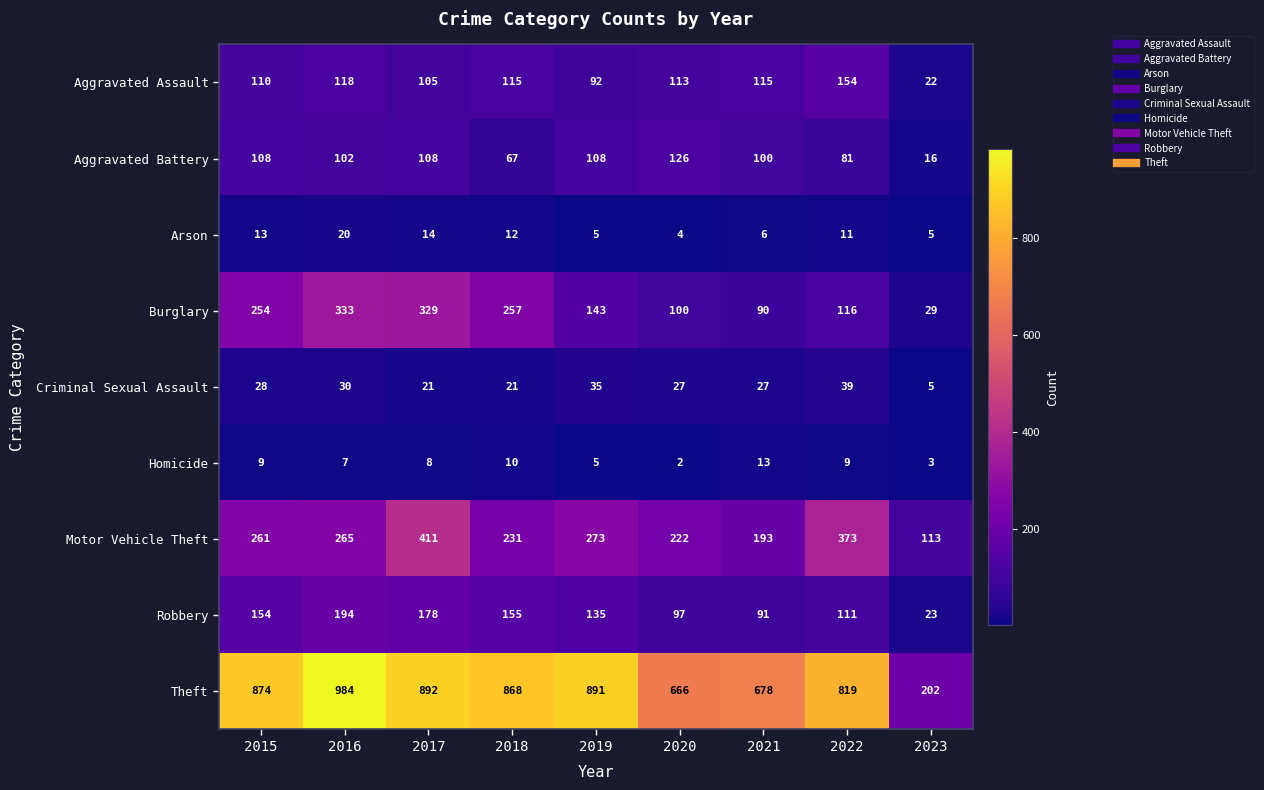

What is the total value across all series at 2015?

1811